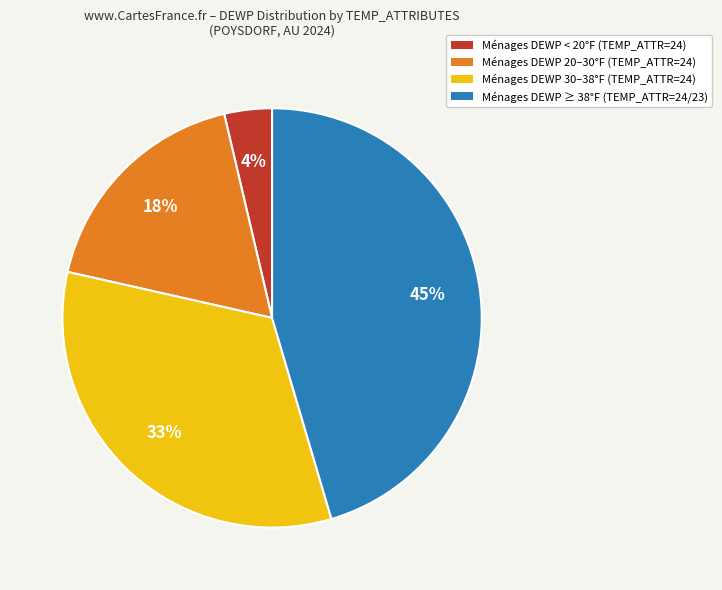

Do Ménages DEWP 30–38°F (TEMP_ATTR=24) and Ménages DEWP 20–30°F (TEMP_ATTR=24) together represent more than half of the pie?

Yes